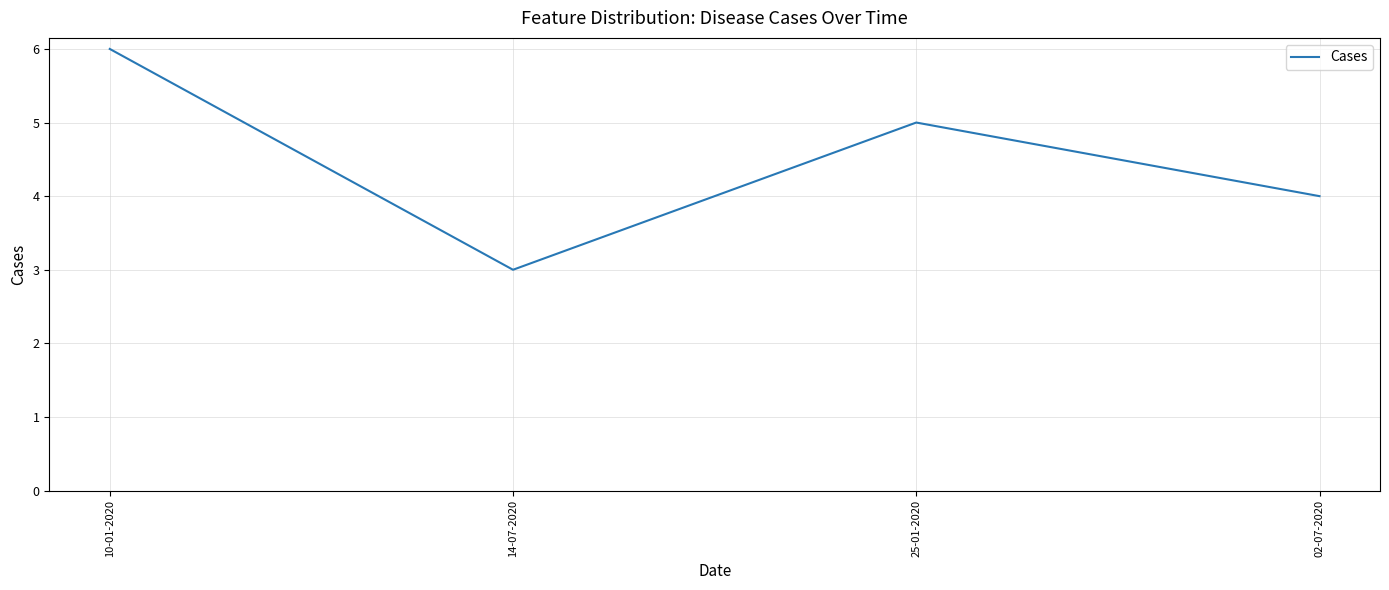

Does the chart have visible grid lines?

Yes